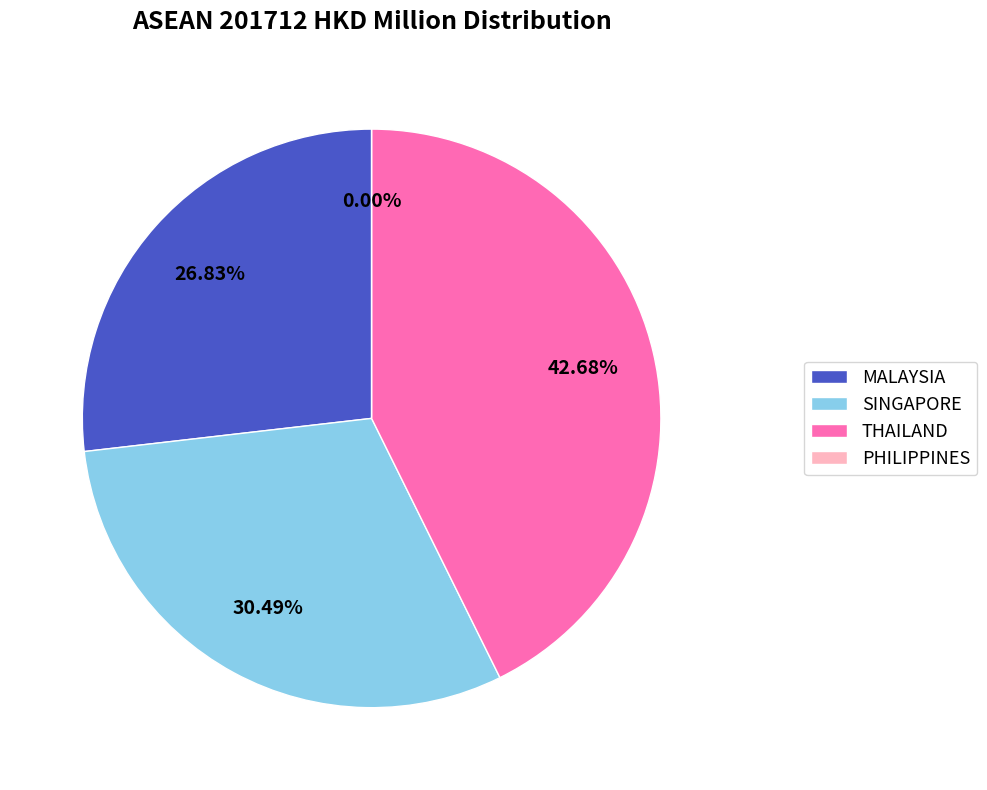

Is SINGAPORE the majority of the pie?

No